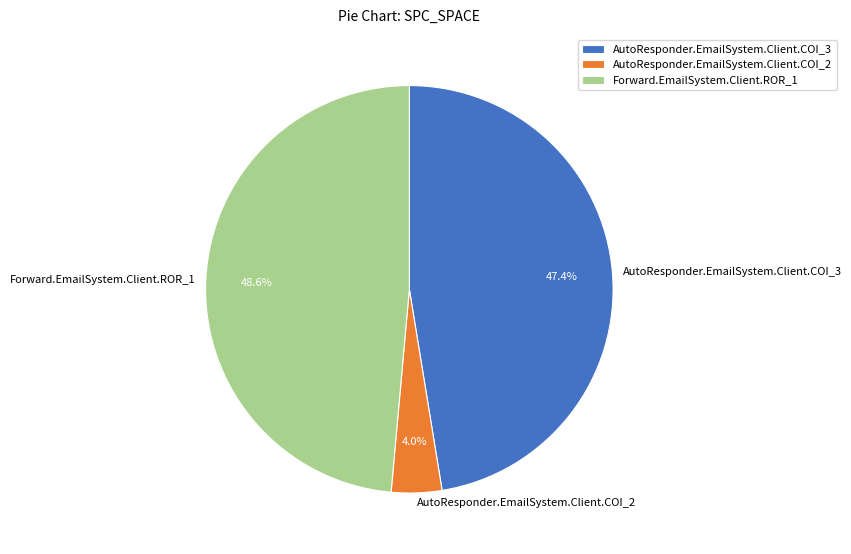

Is it true that AutoResponder.EmailSystem.Client.COI_2 is 4% of the pie?

True